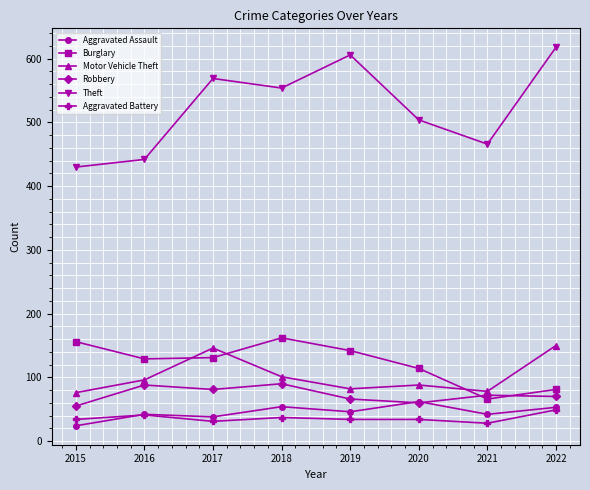

What are all the series names shown in the legend?

Aggravated Assault, Burglary, Motor Vehicle Theft, Robbery, Theft, Aggravated Battery